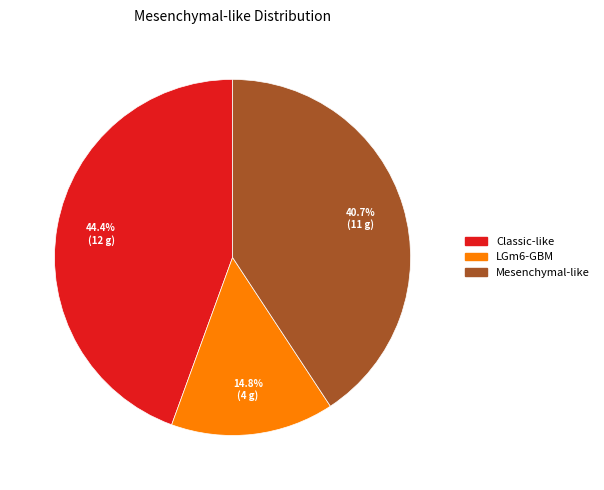

Is there any slice that represents more than half of the pie?

No